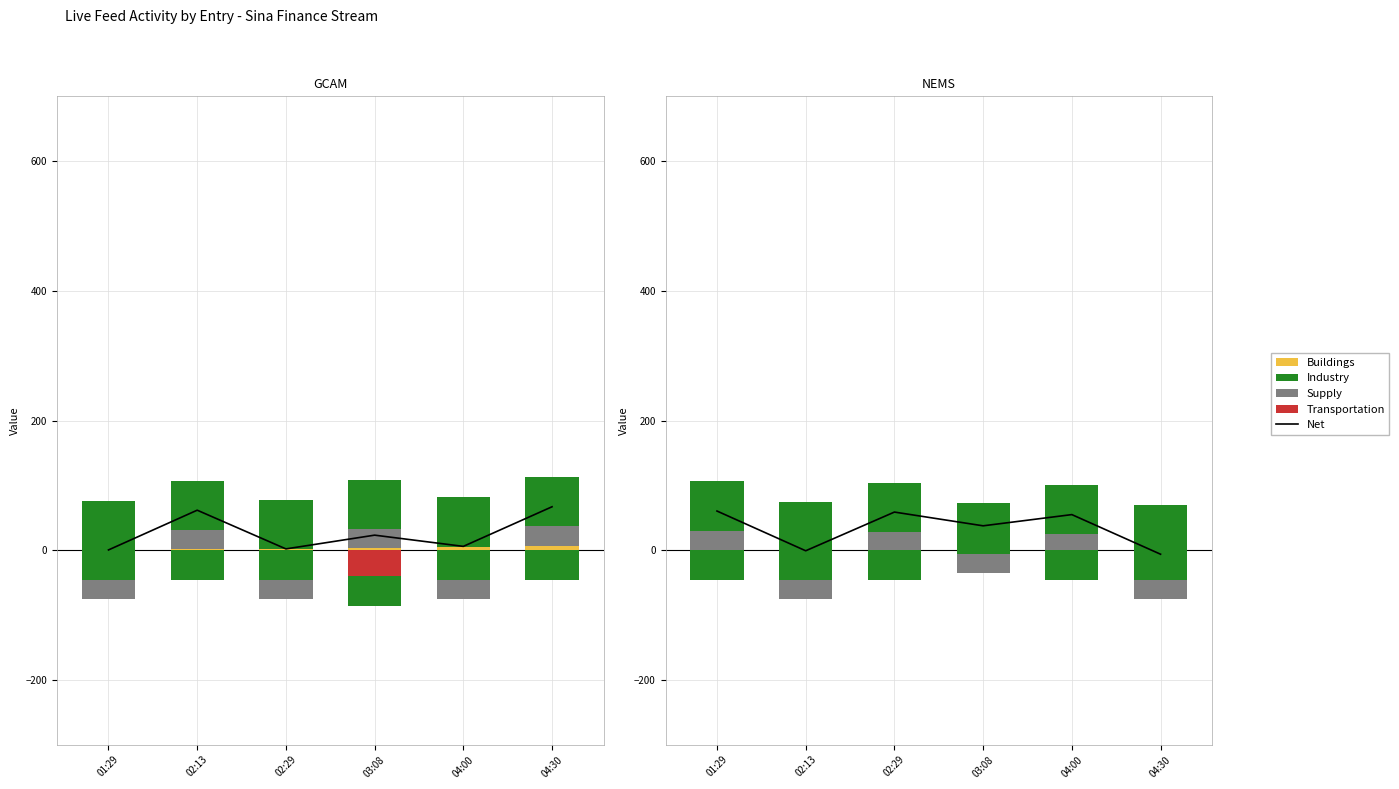

What is the value of the Industry bar at the 6th from the left?

76.0